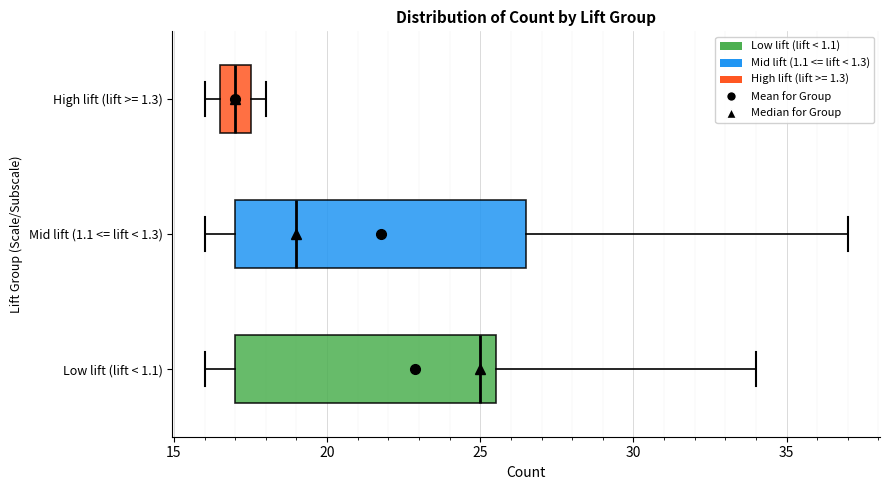

Reading bottom to top, transcribe this box plot: for each box, give where its median line is, the range the box spans, and where its two whiskers end, as read against the x-axis. The values are not printed on the chart, so give them approximately, as read against the axis.

Low lift (lift < 1.1): median 25.0, box 17.0 to 25.5, whiskers 16.0 to 34.0
Mid lift (1.1 <= lift < 1.3): median 19.0, box 17.0 to 26.5, whiskers 16.0 to 37.0
High lift (lift >= 1.3): median 17.0, box 16.5 to 17.5, whiskers 16.0 to 18.0